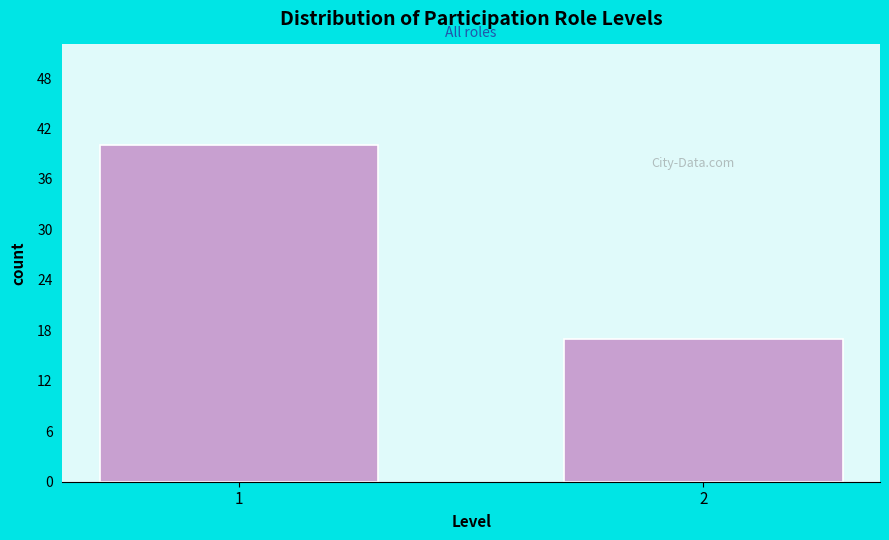

Reading left to right, extract all data points from this chart.

1=40	2=17